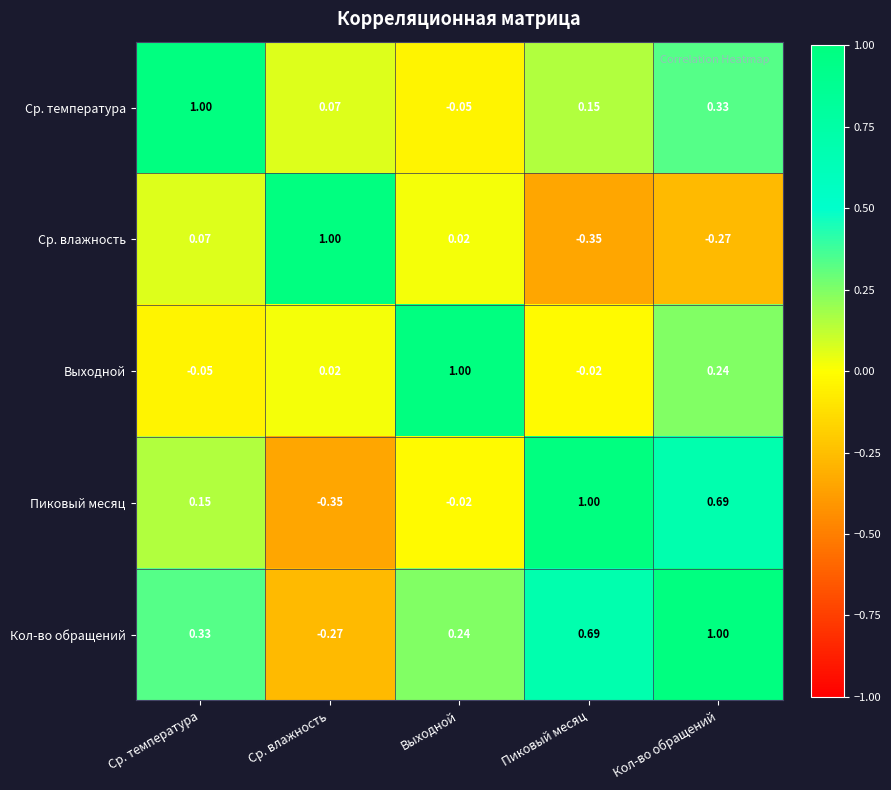

What is the difference between the highest and lowest values at Кол-во обращений?

1.3